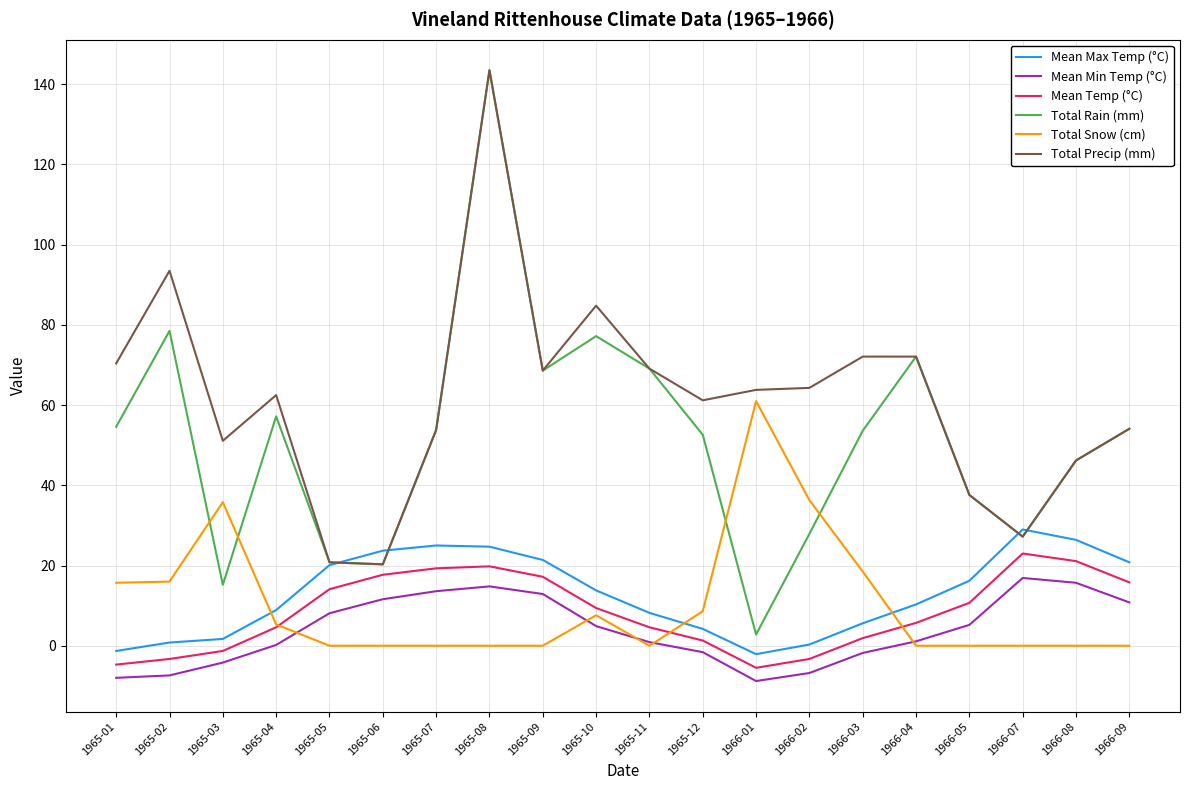

What is the lowest value of the Mean Temp (°C) series?

-5.5